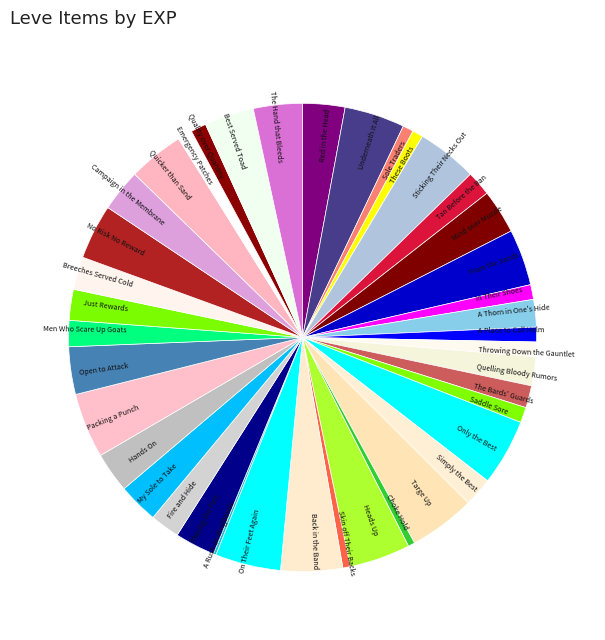

Is it true that Just Rewards is 2% of the pie?

True